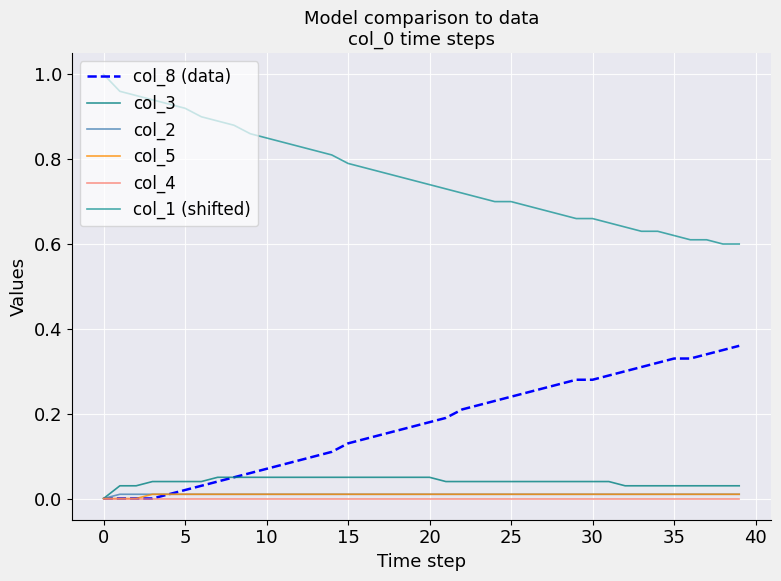

Count the number of categories in the chart.

40